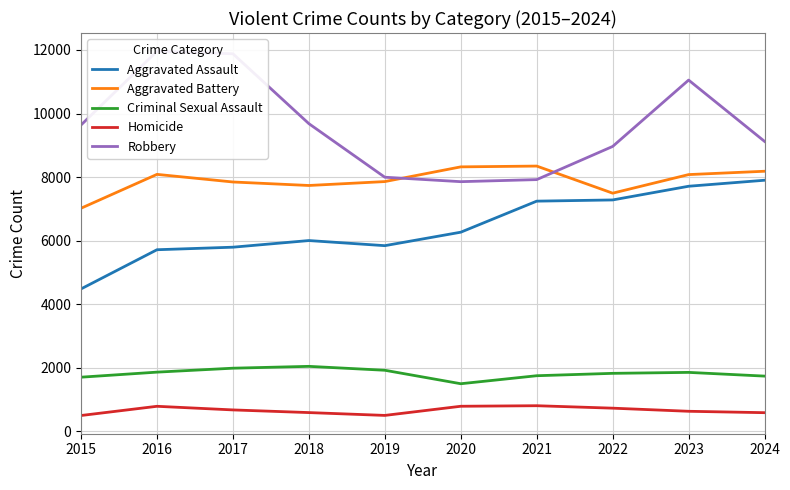

True or false: Homicide has a value of 1120 at 2022.

False